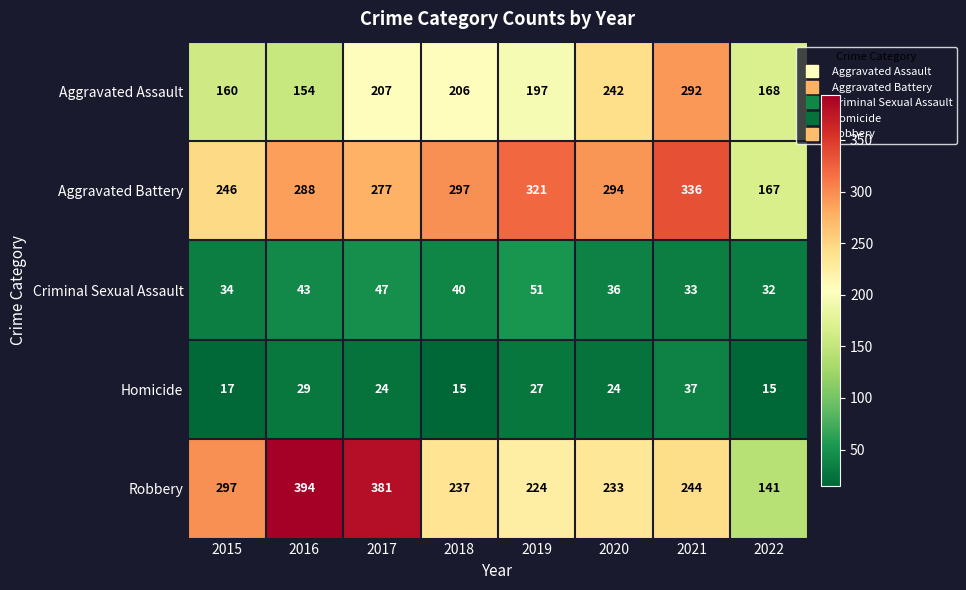

Which category has the highest value across all series?

2016